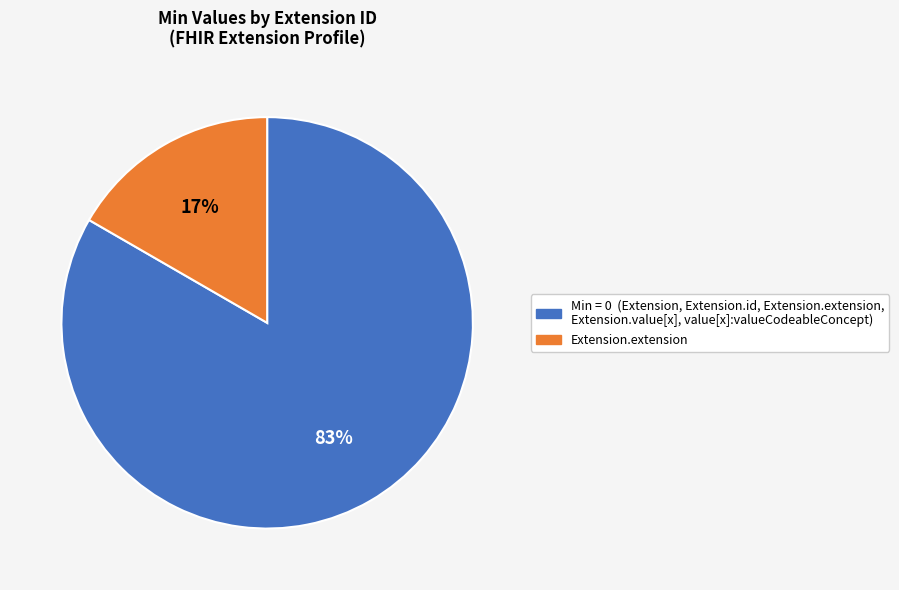

Is there a majority slice in this chart?

Yes